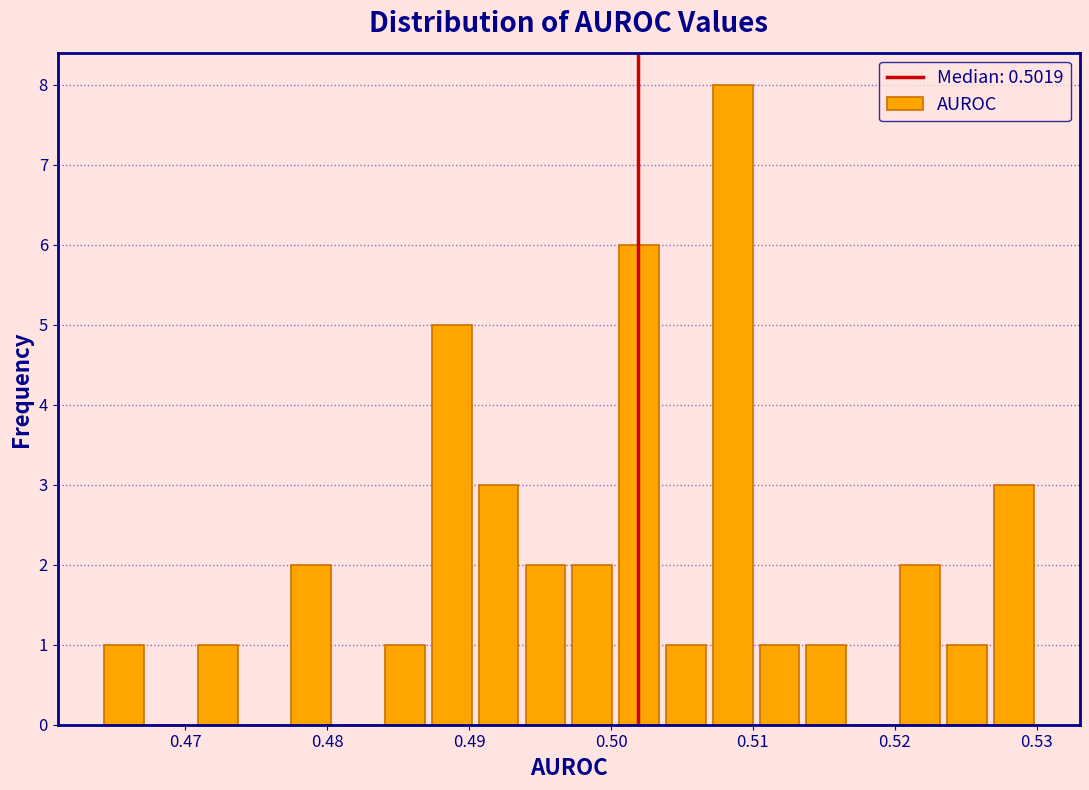

Read against the x-axis, roughly where is the centre of the tallest bar?

0.509